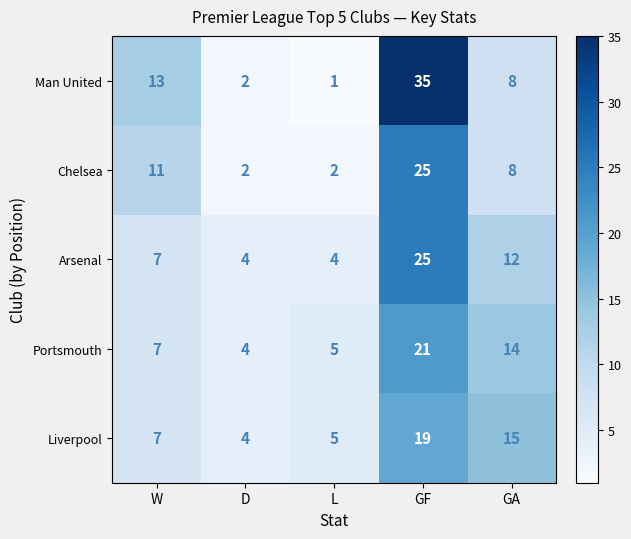

Which series has the widest spread of values?

Man United